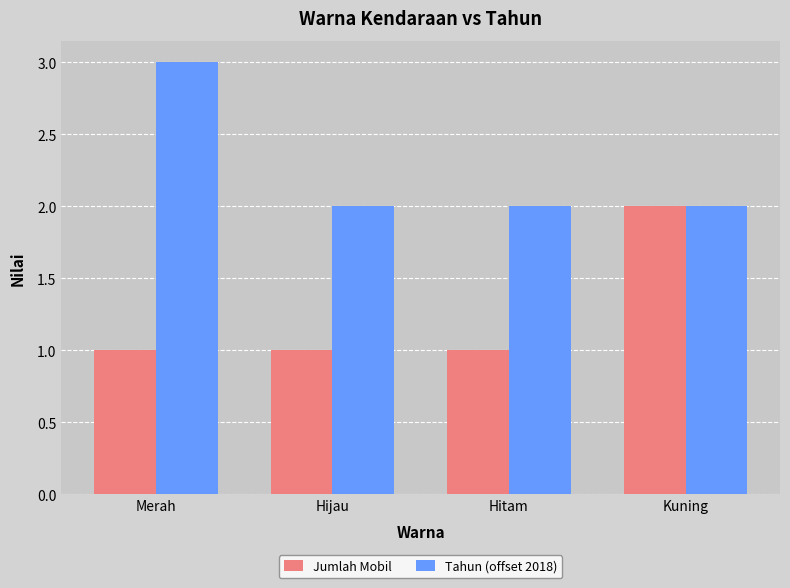

Is the value of Tahun (offset 2018) at Hitam greater than the value of Jumlah Mobil at Merah?

Yes